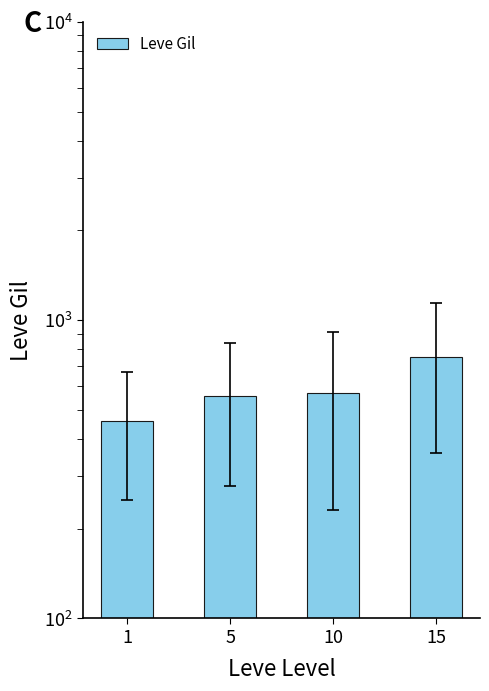

How many data points are less than 571?

2